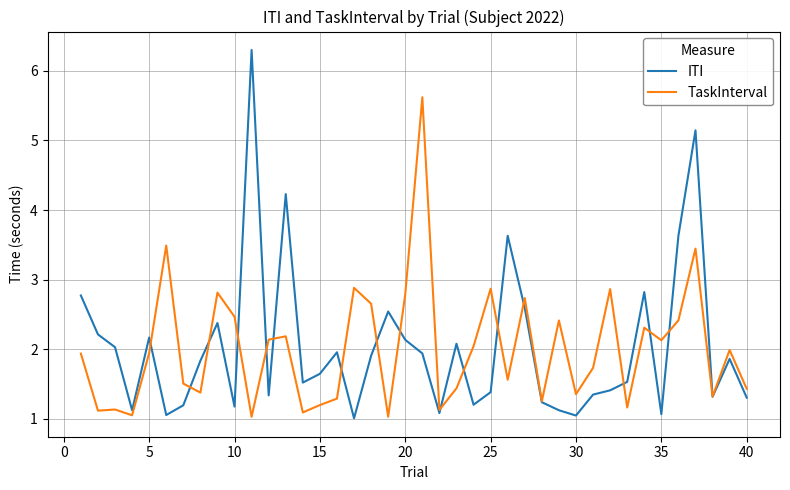

What are all the series names shown in the legend?

ITI, TaskInterval